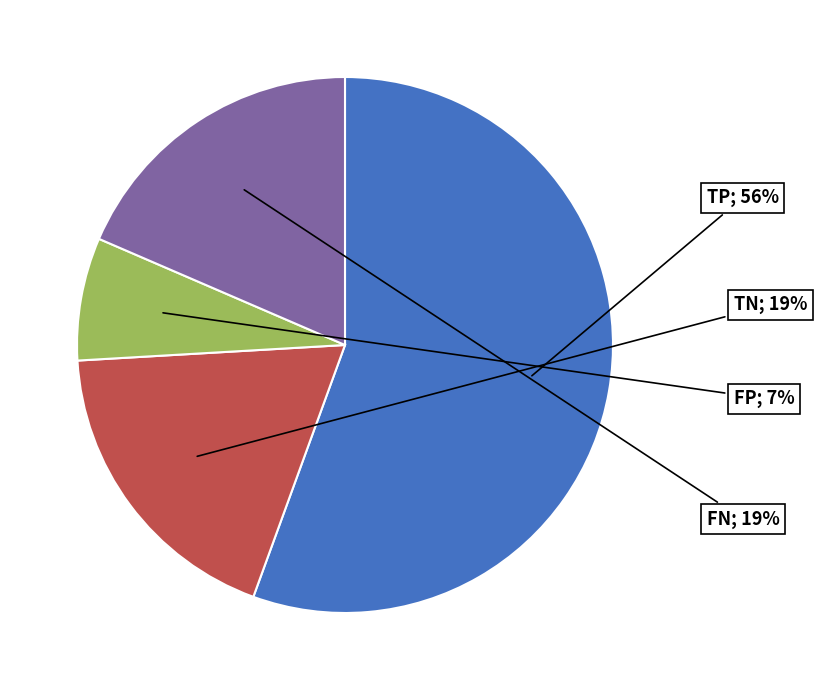

Rank the categories by value from highest to lowest.

TP, TN, FN, FP